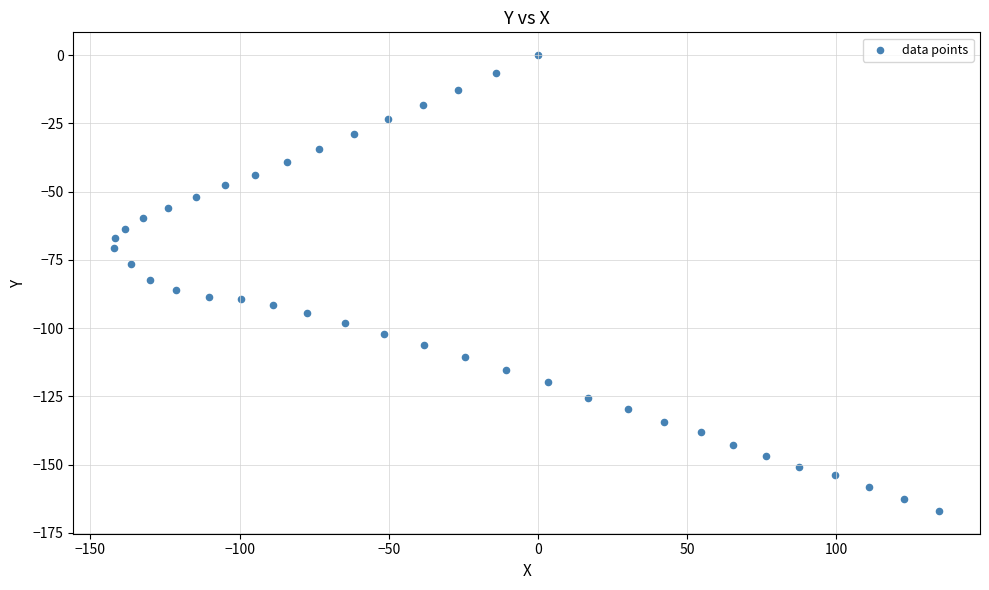

What is the range of Y values (max minus min)?

167.0